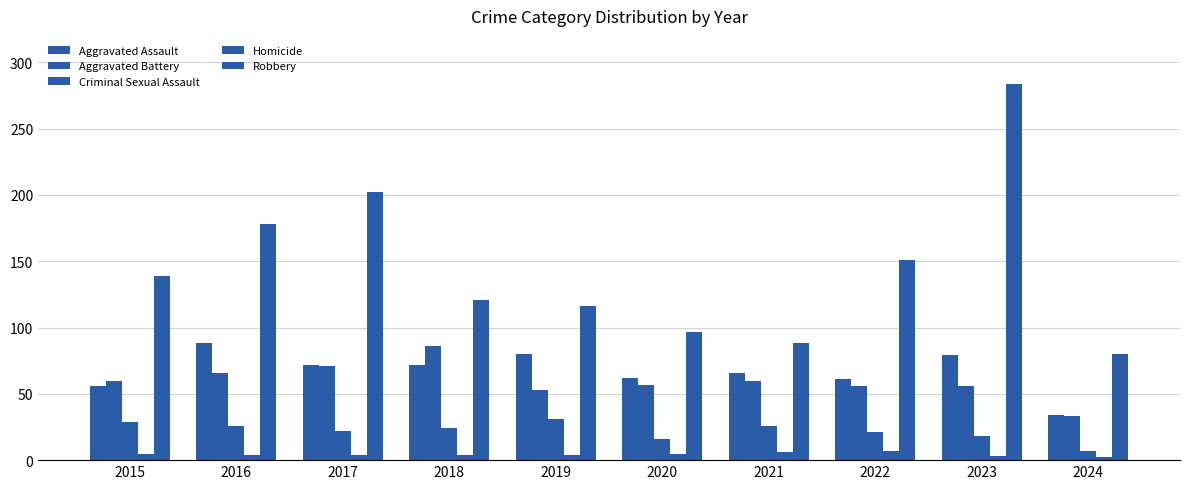

How many series are shown in this chart?

5